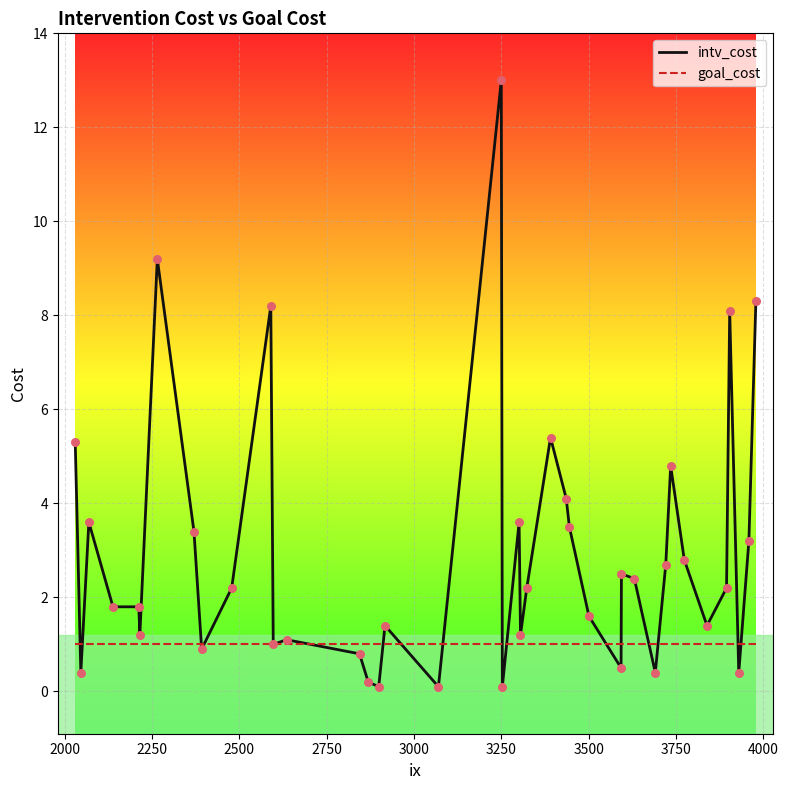

At how many categories does at least one series exceed 6?

5